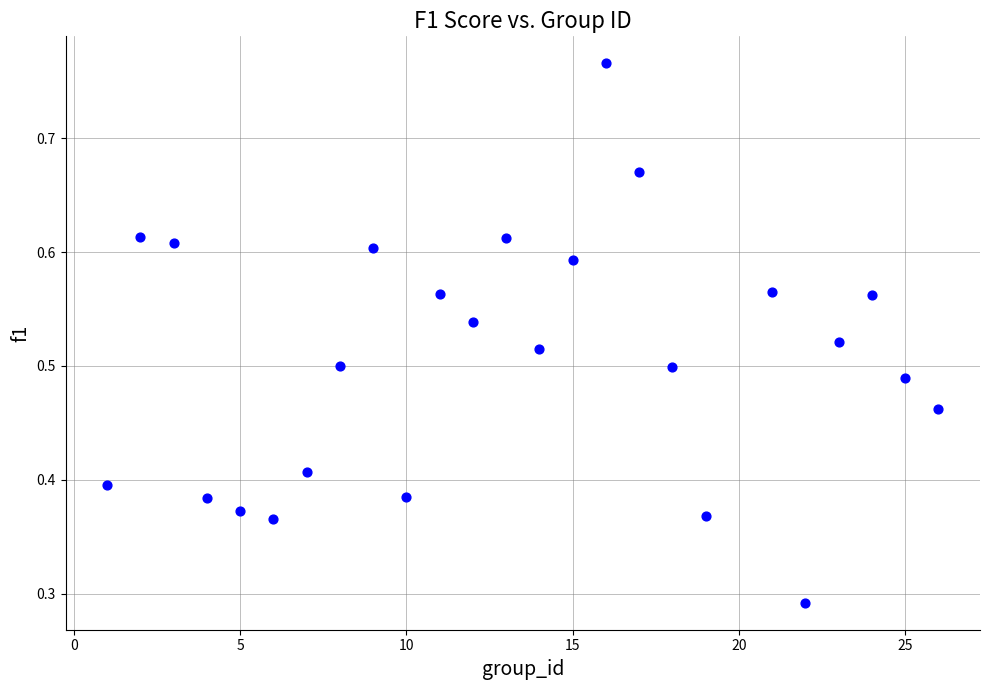

What is the range of X values (max minus min)?

25.0